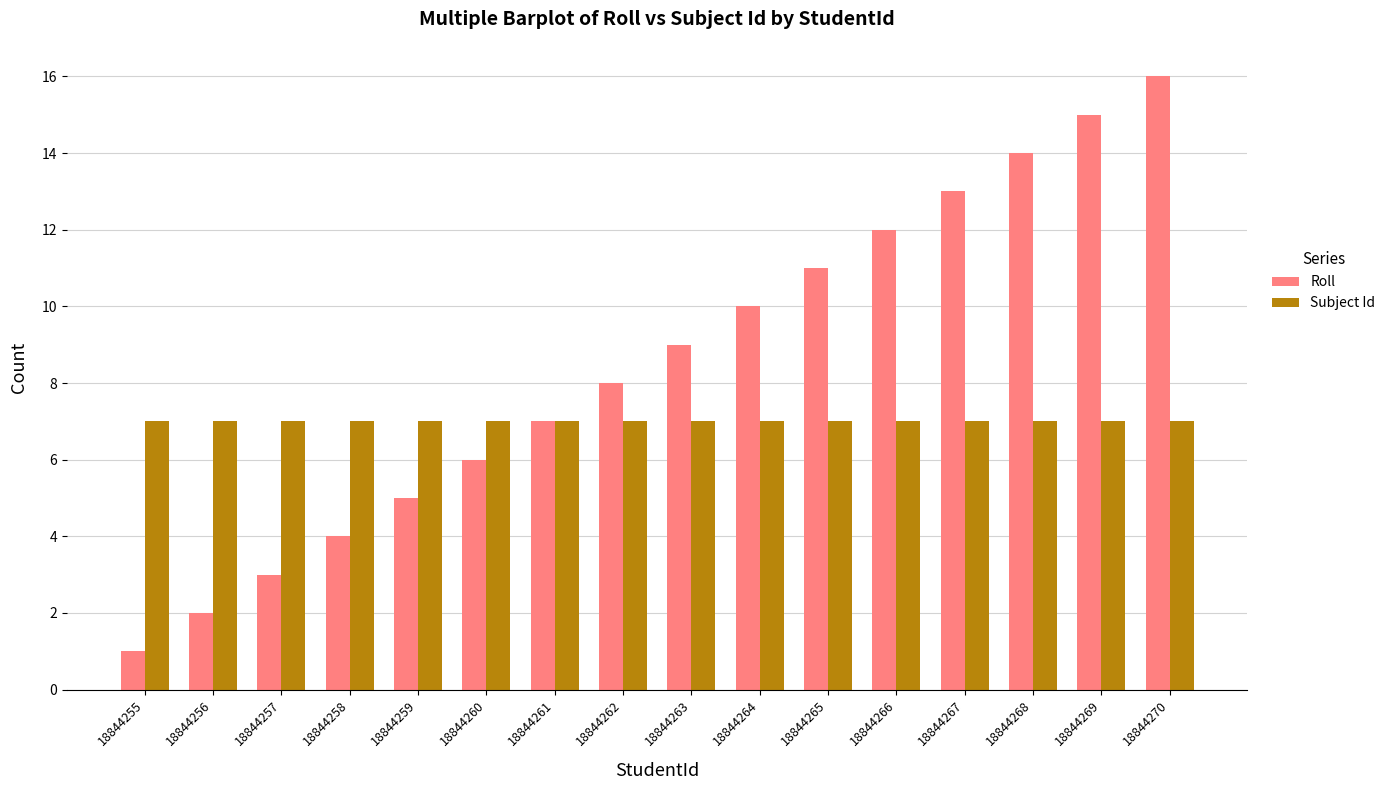

Reading left to right, transcribe all the data shown in this chart.

Roll: 18844255=1	18844256=2	18844257=3	18844258=4	18844259=5	18844260=6	18844261=7	18844262=8	18844263=9	18844264=10	18844265=11	18844266=12	18844267=13	18844268=14	18844269=15	18844270=16
Subject Id: 18844255=7	18844256=7	18844257=7	18844258=7	18844259=7	18844260=7	18844261=7	18844262=7	18844263=7	18844264=7	18844265=7	18844266=7	18844267=7	18844268=7	18844269=7	18844270=7